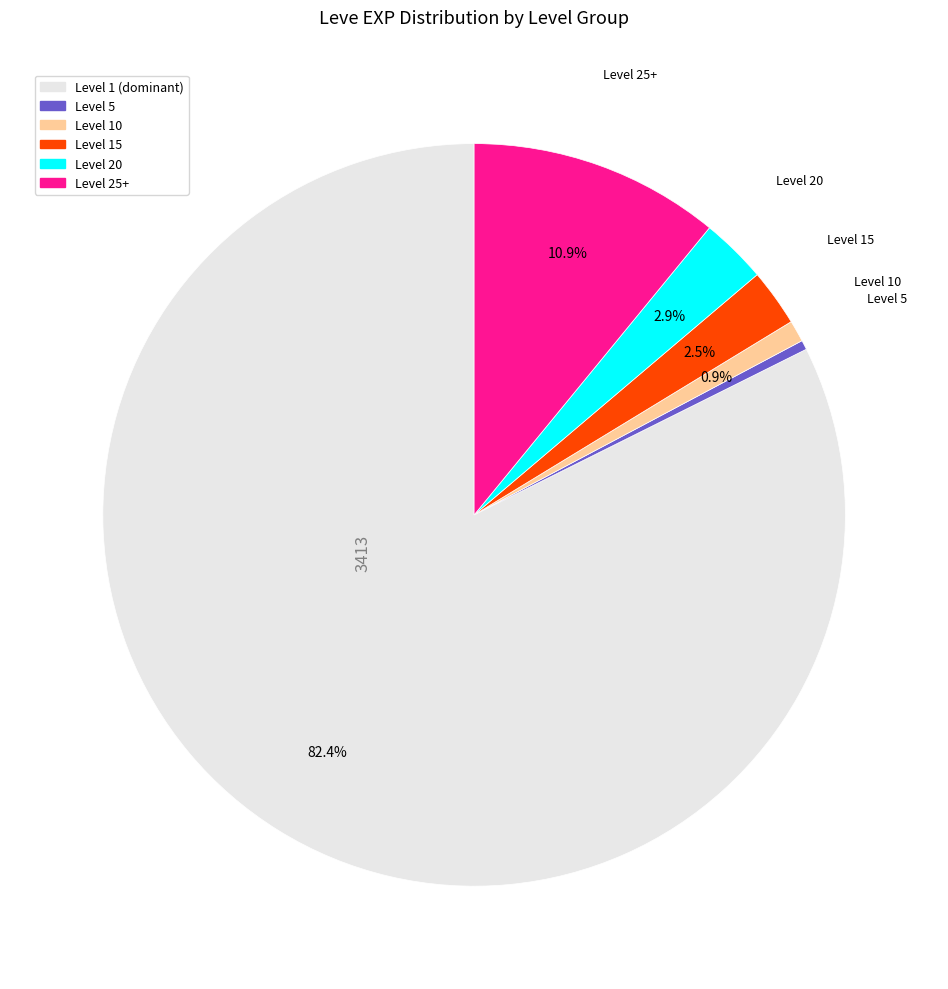

To the nearest percent, what is the difference between the largest and smallest slice percentages?

82%